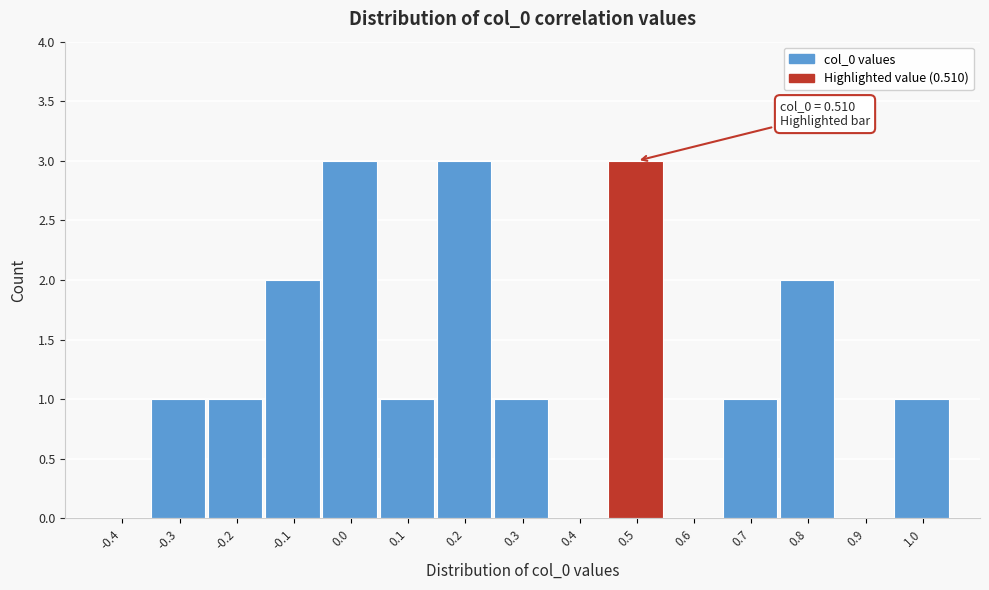

Reading left to right, list all the values displayed in this chart.

-0.4=0	-0.3=1	-0.2=1	-0.1=2	0.0=3	0.1=1	0.2=3	0.3=1	0.4=0	0.5=3	0.6=0	0.7=1	0.8=2	0.9=0	1.0=1